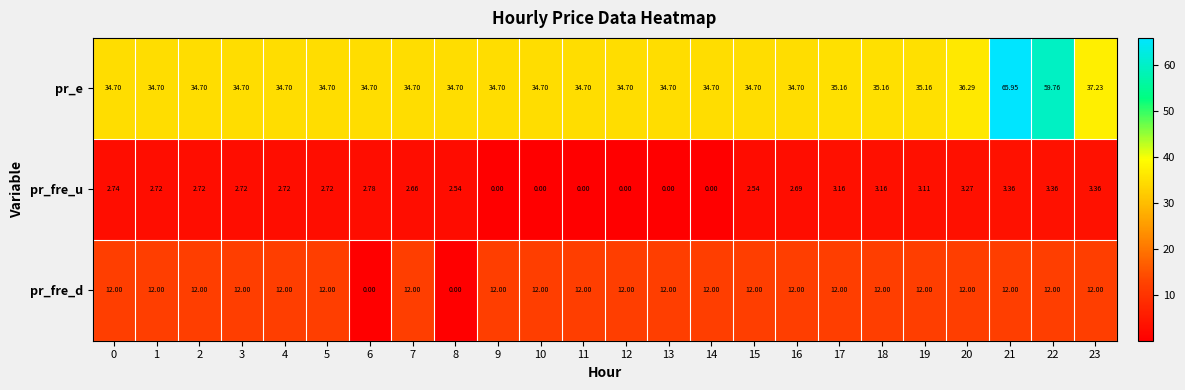

Which series has the largest total across all categories?

pr_e